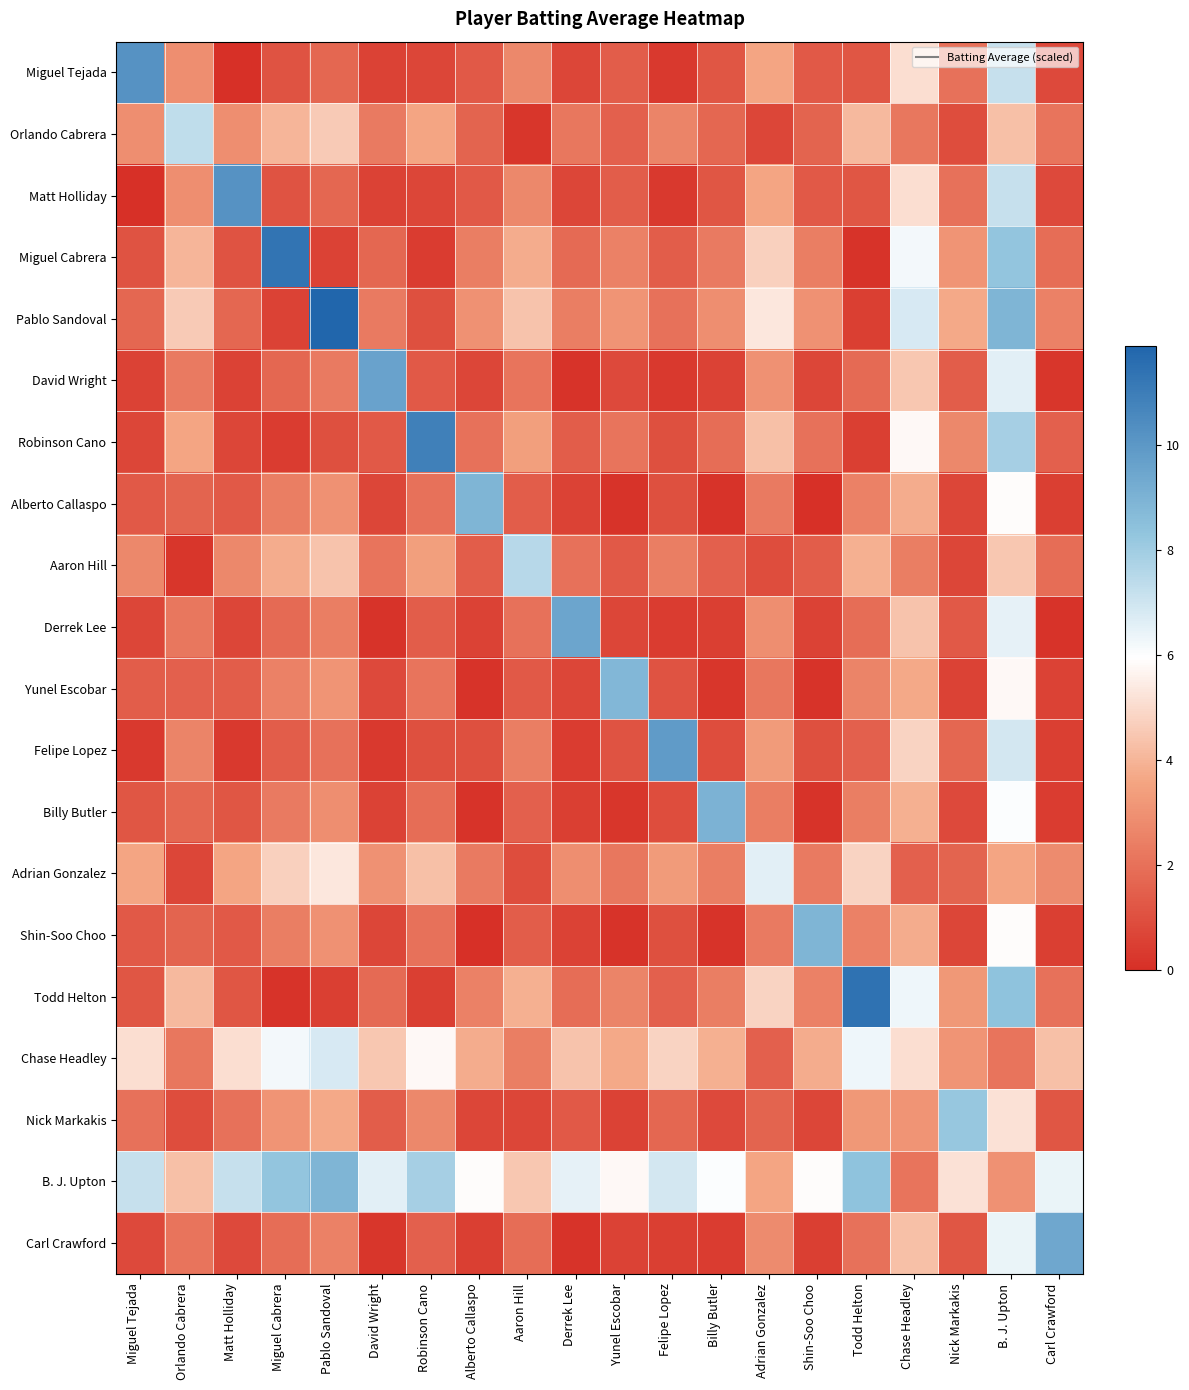

Which series has the widest spread of values?

Pablo Sandoval